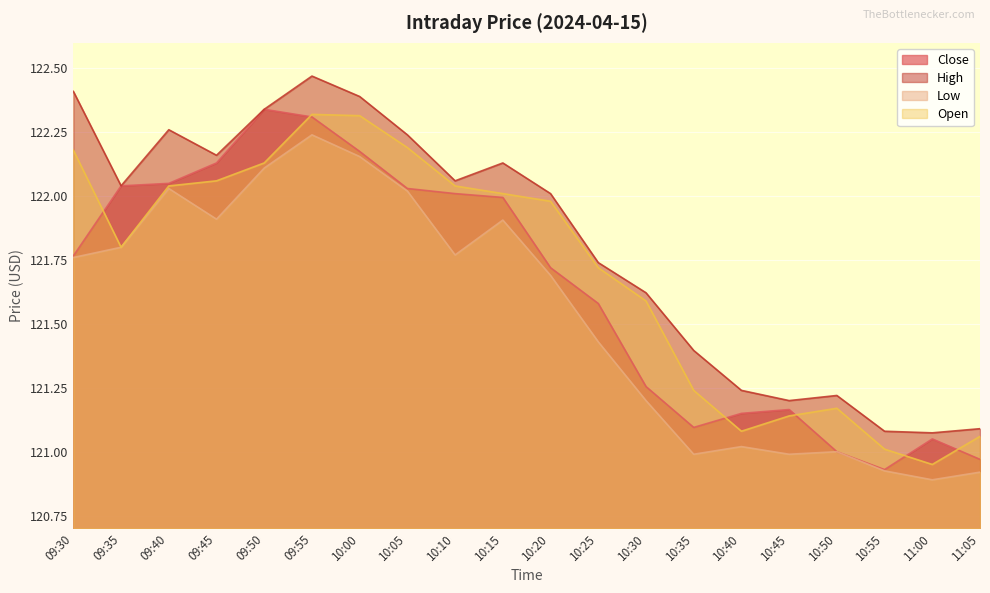

What is the label of the 18th point from the left?

10:55